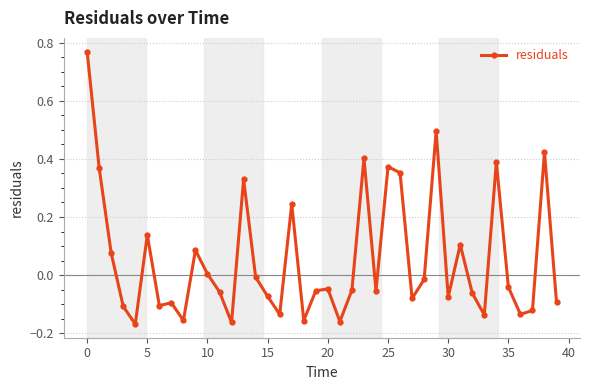

True or false: the data has more than 0 interior local peaks.

True